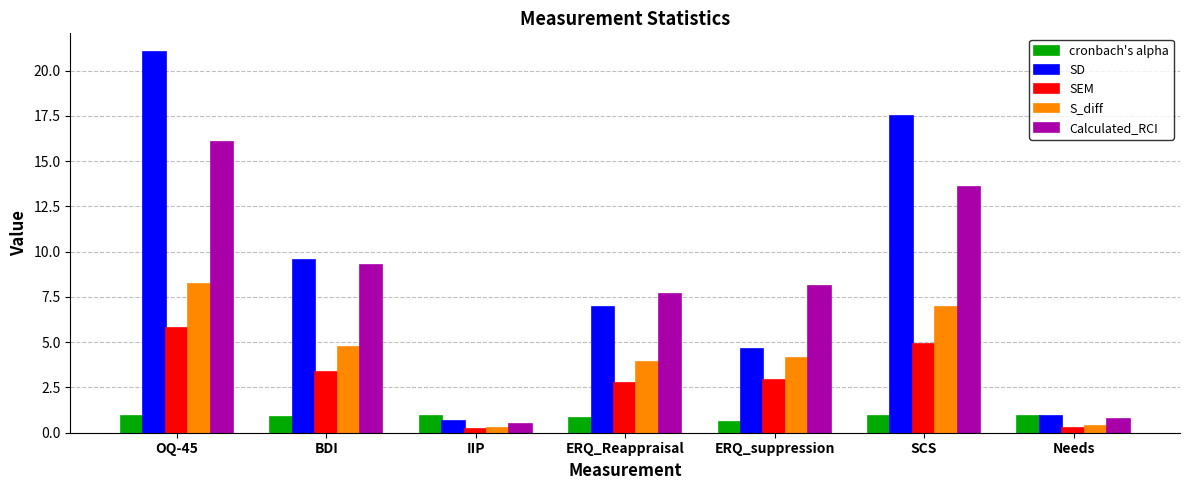

How many values in the SEM series exceed 2?

5